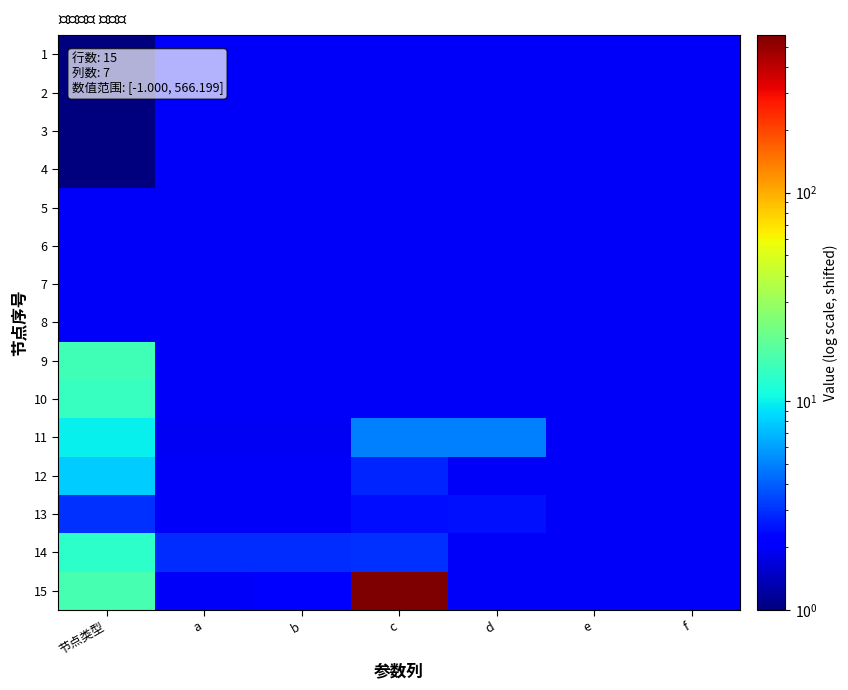

Reading left to right, extract all data points from this chart.

1: 节点类型=1.0	a=2.0	b=2.0	c=2.0	d=2.0	e=2.0	f=2.0
2: 节点类型=1.0	a=2.0	b=2.0	c=2.0	d=2.0	e=2.0	f=2.0
3: 节点类型=1.0	a=2.0	b=2.0	c=2.0	d=2.0	e=2.0	f=2.0
4: 节点类型=1.0	a=2.0	b=2.0	c=2.0	d=2.0	e=2.0	f=2.0
5: 节点类型=2.0	a=2.0	b=2.0	c=2.0	d=2.0	e=2.0	f=2.0
6: 节点类型=2.0	a=2.0	b=2.0	c=2.0	d=2.0	e=2.0	f=2.0
7: 节点类型=2.0	a=2.0	b=2.0	c=2.0	d=2.0	e=2.0	f=2.0
8: 节点类型=2.0	a=2.0	b=2.0	c=2.0	d=2.0	e=2.0	f=2.0
9: 节点类型=15.0	a=2.0	b=2.0	c=2.0	d=2.0	e=2.0	f=2.0
10: 节点类型=14.0	a=2.0	b=2.0	c=2.0	d=2.0	e=2.0	f=2.0
11: 节点类型=10.0	a=1.9	b=1.9	c=5.0	d=5.0	e=2.0	f=2.0
12: 节点类型=8.0	a=2.0	b=2.0	c=2.8	d=2.0	e=2.0	f=2.0
13: 节点类型=3.0	a=2.0	b=2.0	c=2.4	d=2.5	e=2.0	f=2.0
14: 节点类型=13.0	a=3.0	b=3.0	c=3.0	d=2.0	e=2.0	f=2.0
15: 节点类型=16.0	a=2.0	b=2.2	c=568.2	d=2.0	e=2.0	f=2.0